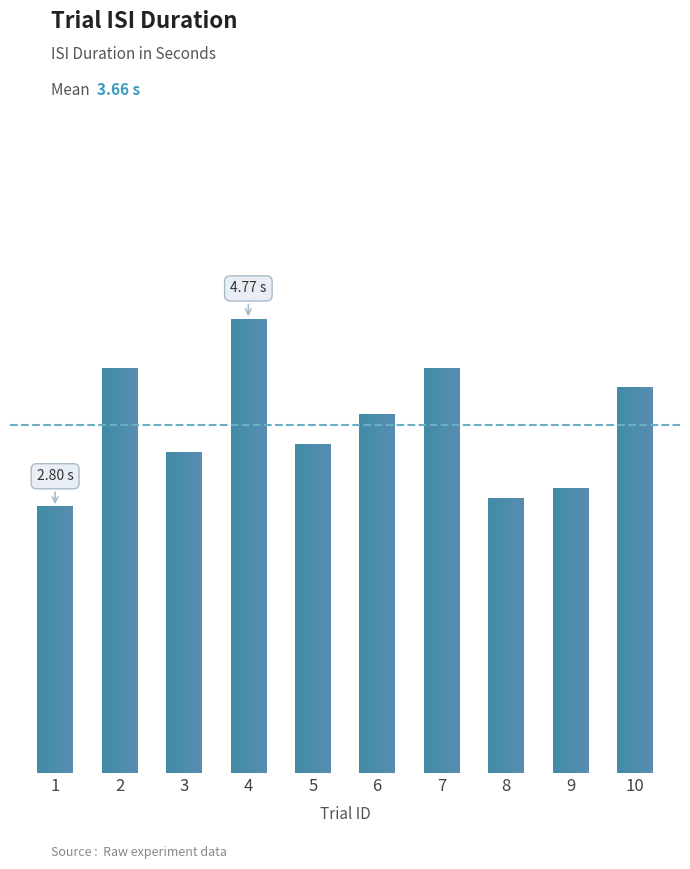

Read the value at 5.

3.5